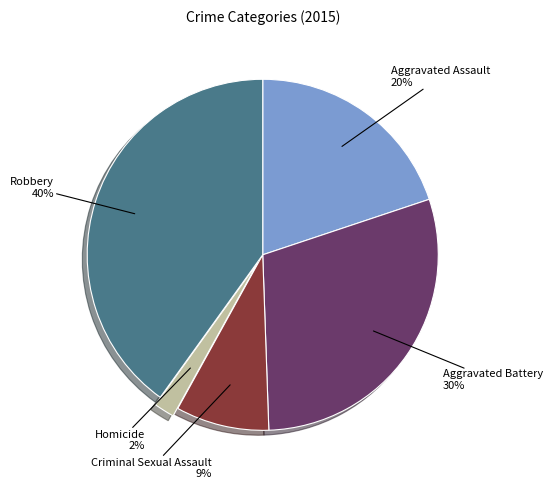

Do Criminal Sexual Assault and Aggravated Battery together represent more than half of the pie?

No